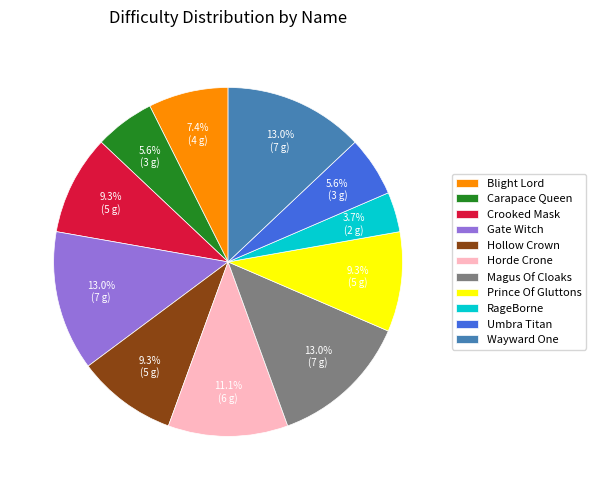

To the nearest percent, what portion does Gate Witch represent?

13%